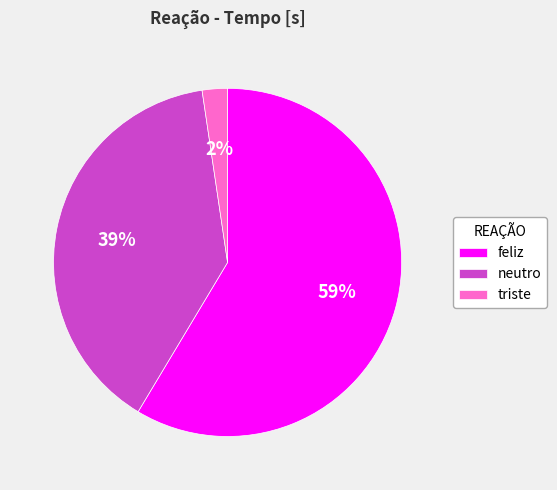

Does any single category account for the majority?

Yes